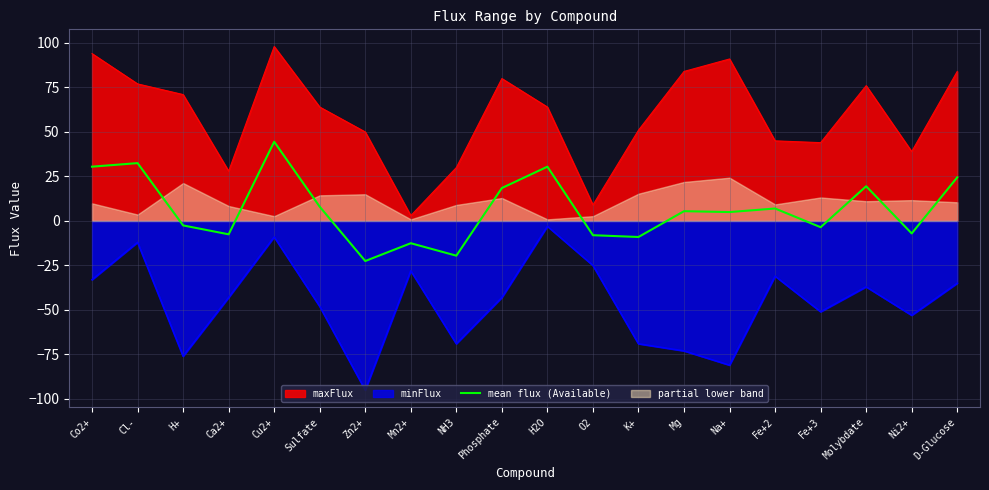

What is the sum of the values at Co2+ and Cu2+?

75.0